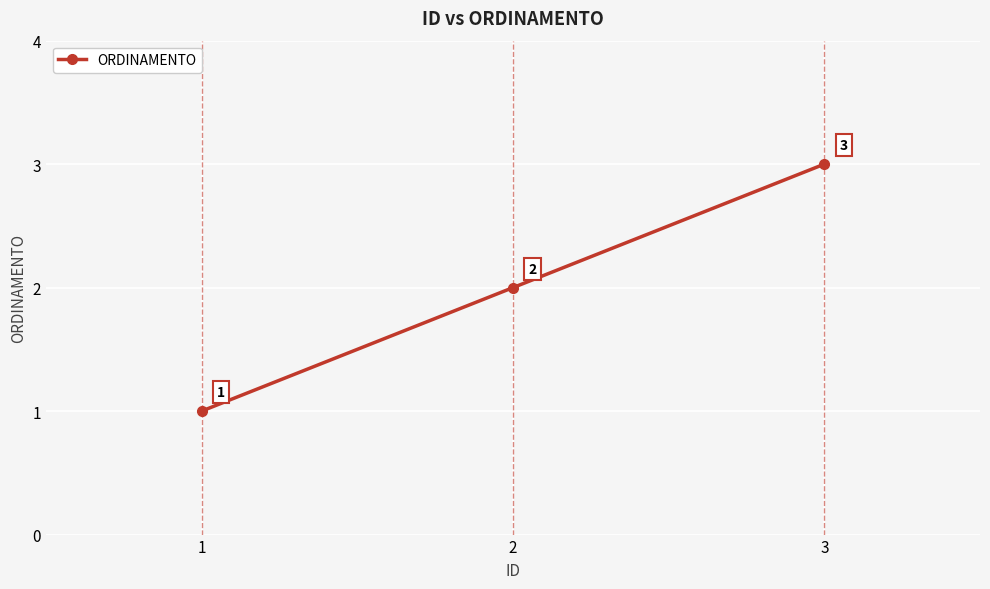

How many values are between 1 and 3?

3